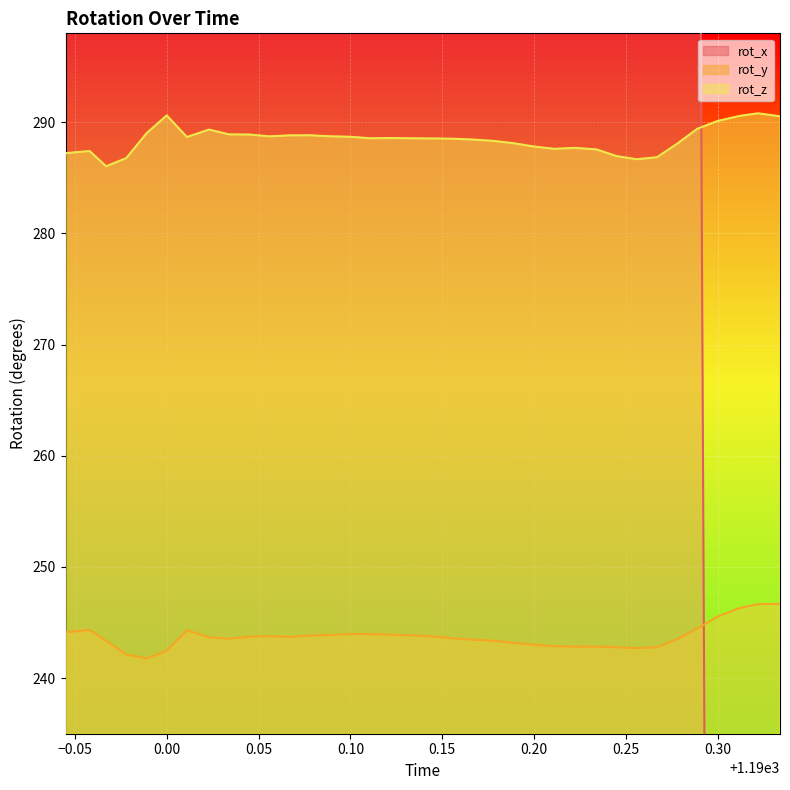

What is the maximum value for rot_y?

246.7